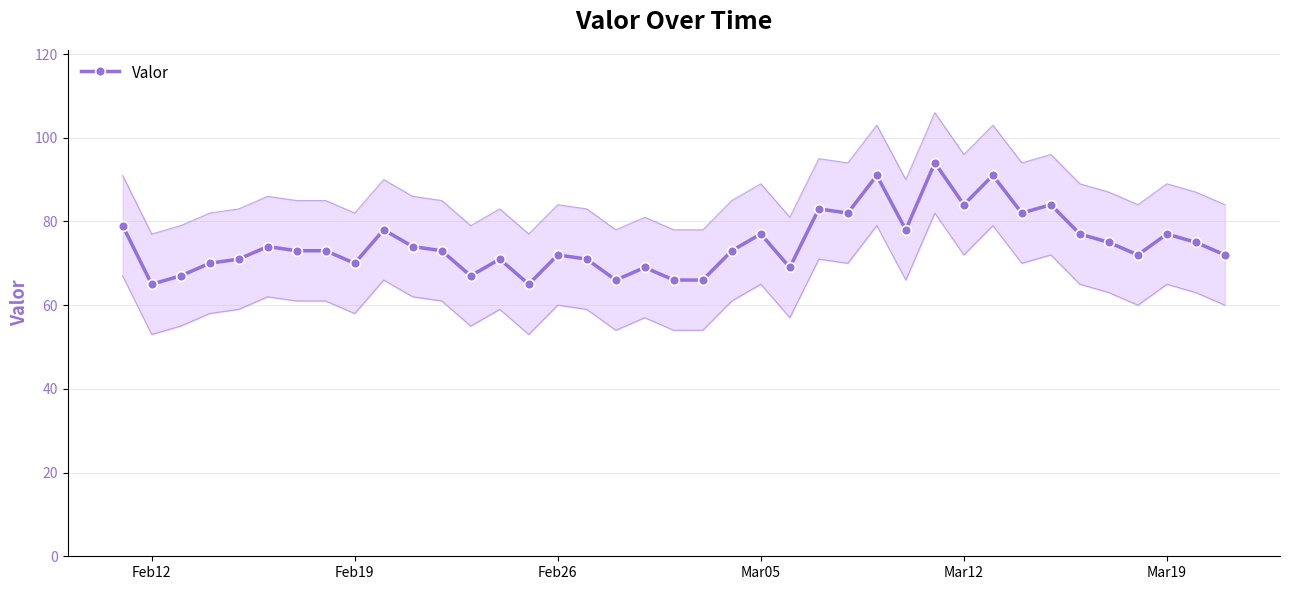

Is it true that Valor equals 84 at Mar12?

True